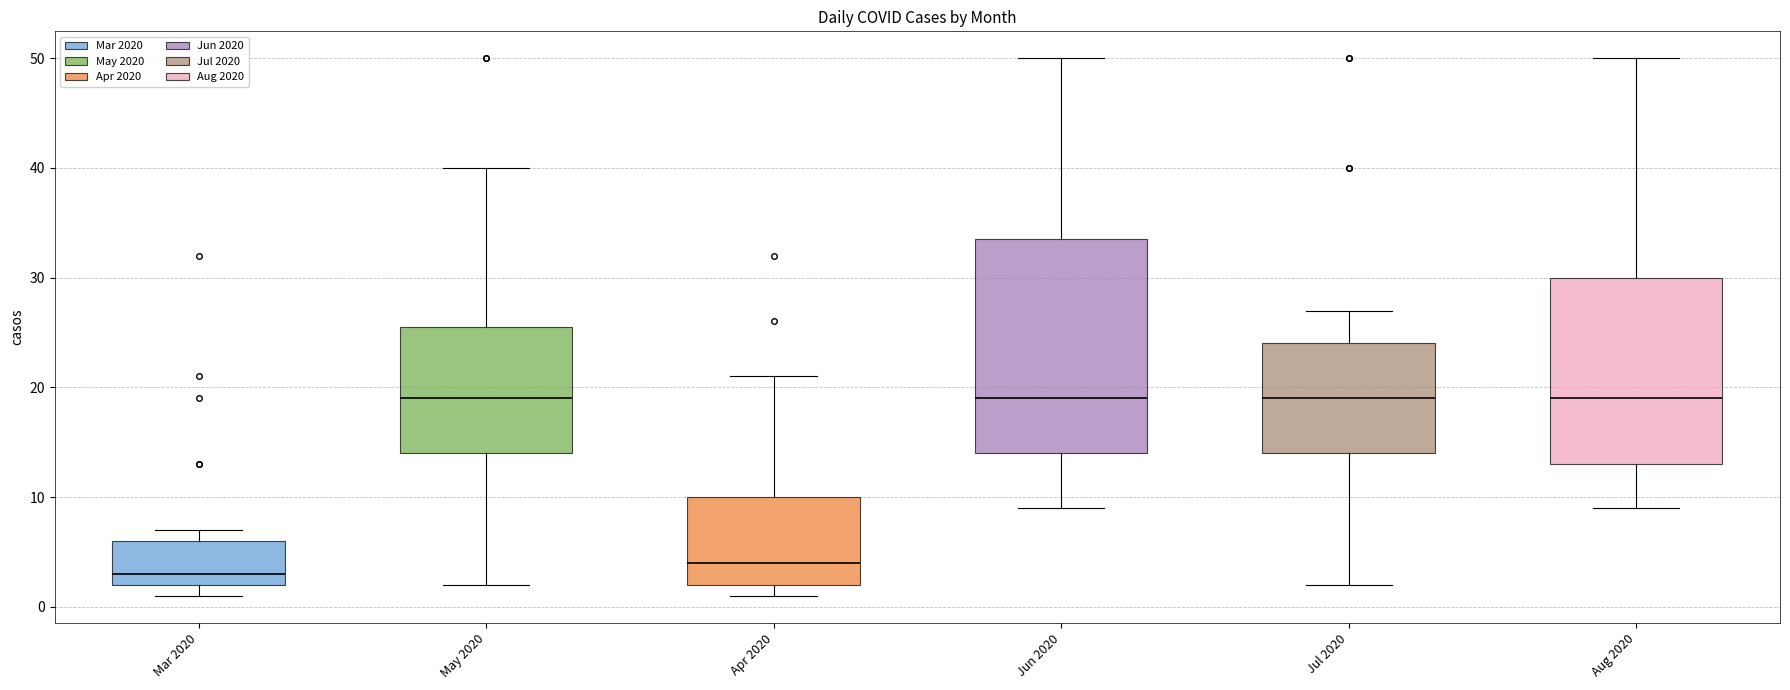

Reading left to right, read every box against the y-axis: the position of its median line, the range the box covers, and the ends of its whiskers. The values are not printed on the chart, so give them approximately, as read against the axis.

Mar 2020: median 3, box 2 to 6, whiskers 1 to 7
May 2020: median 19, box 14 to 26, whiskers 2 to 40
Apr 2020: median 4, box 2 to 10, whiskers 1 to 21
Jun 2020: median 19, box 14 to 34, whiskers 9 to 50
Jul 2020: median 19, box 14 to 24, whiskers 2 to 27
Aug 2020: median 19, box 13 to 30, whiskers 9 to 50